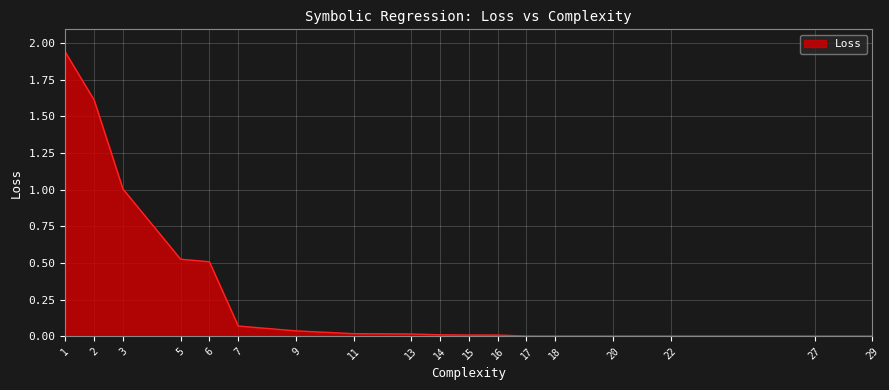

True or false: the data shows 1.2 at 1.

False